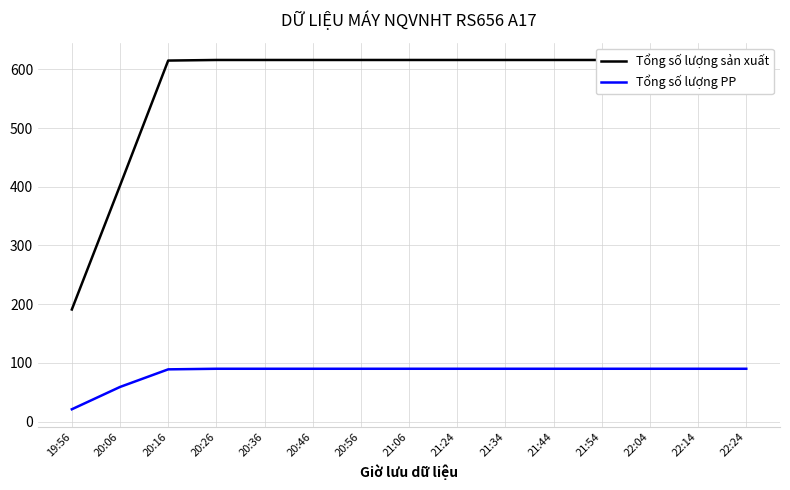

At which label does Tổng số lượng PP reach its minimum?

19:56